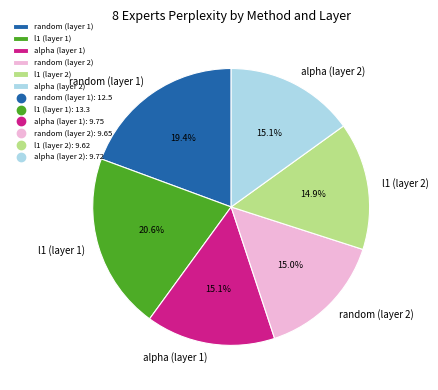

Which has a higher value, l1 (layer 1) or l1 (layer 2)?

l1 (layer 1)